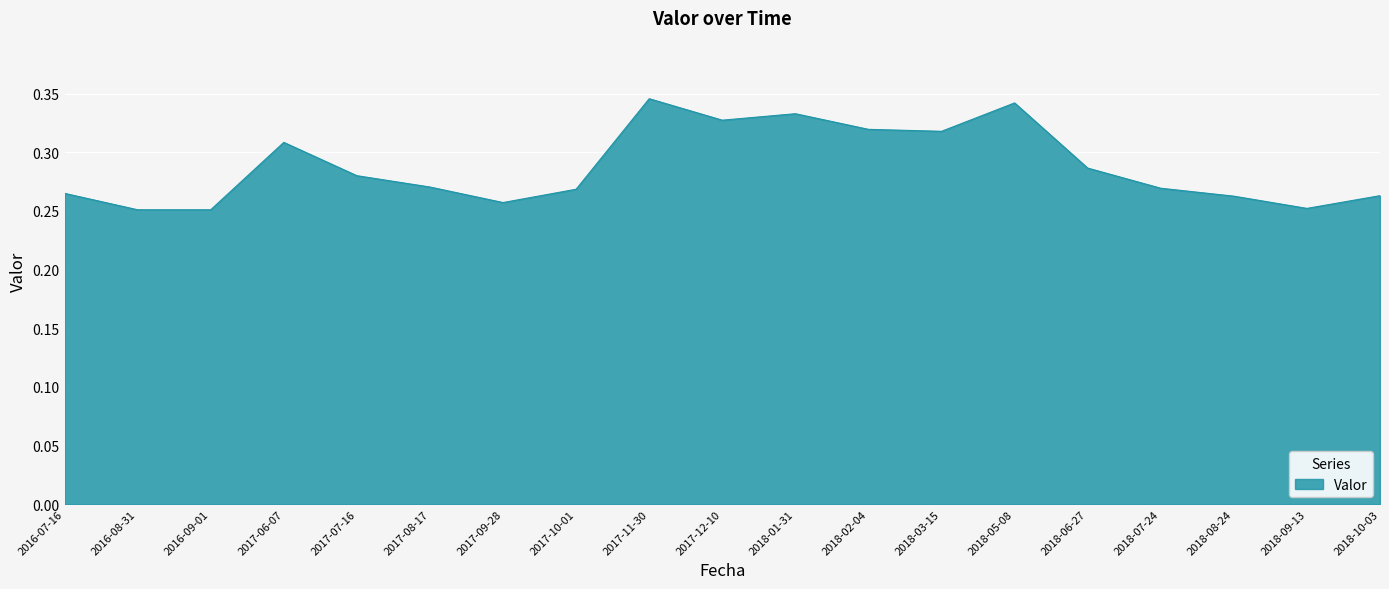

What position from the left is 2017-12-10?

10